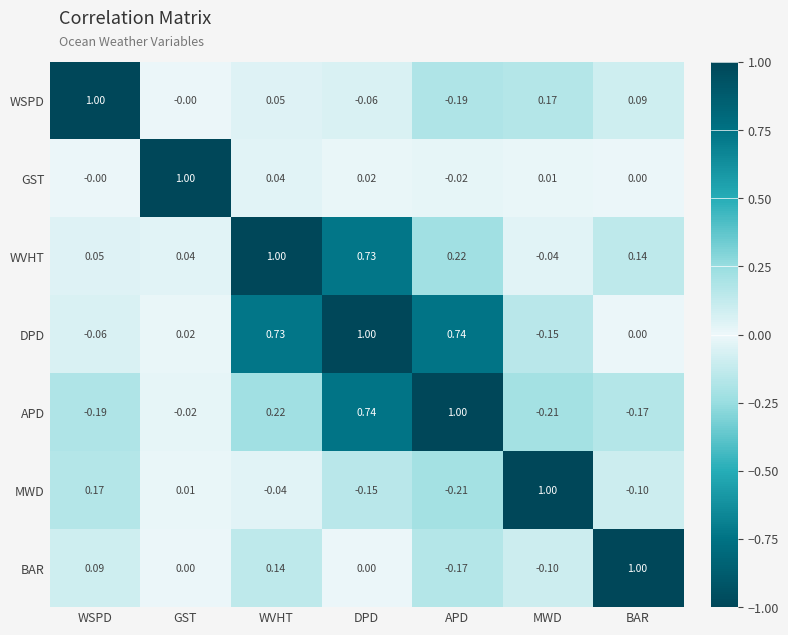

Rank the series at WSPD from highest to lowest value.

WSPD, MWD, BAR, WVHT, GST, DPD, APD